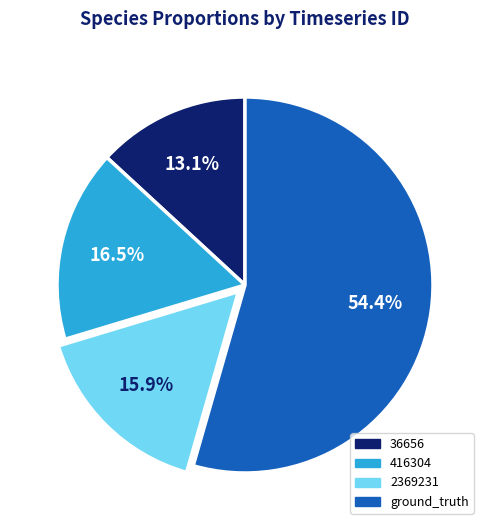

To the nearest percent, what is the combined percentage of 2369231 and 36656?

29%